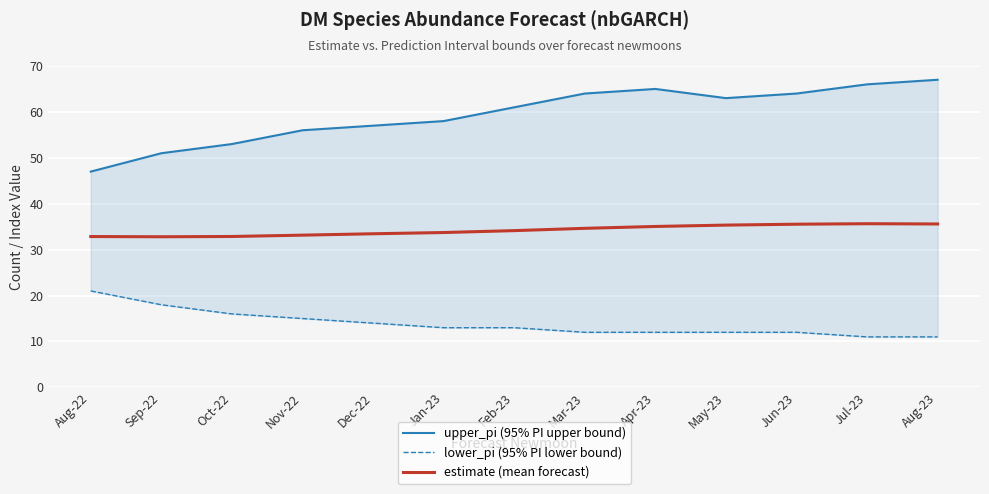

What is the difference between the second highest and minimum values in the lower_pi (95% PI lower bound) series?

7.0